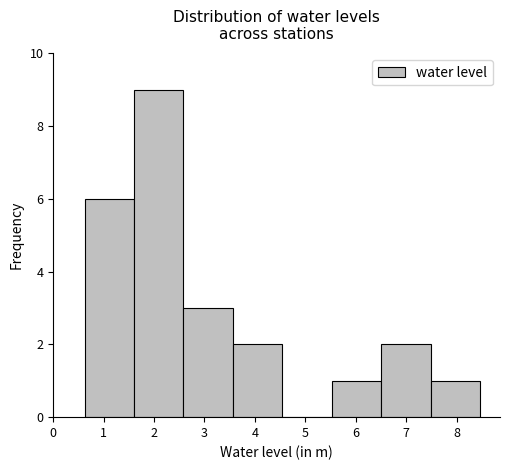

Reading left to right, list every bar in this chart as the range it spans on the x-axis followed by its height. Neither the bar edges nor the heights are printed on the chart, so give them approximately, as read against the axes.

0.6 to 1.6: 6
1.6 to 2.6: 9
2.6 to 3.6: 3
3.6 to 4.5: 2
4.5 to 5.5: 0
5.5 to 6.5: 1
6.5 to 7.5: 2
7.5 to 8.5: 1